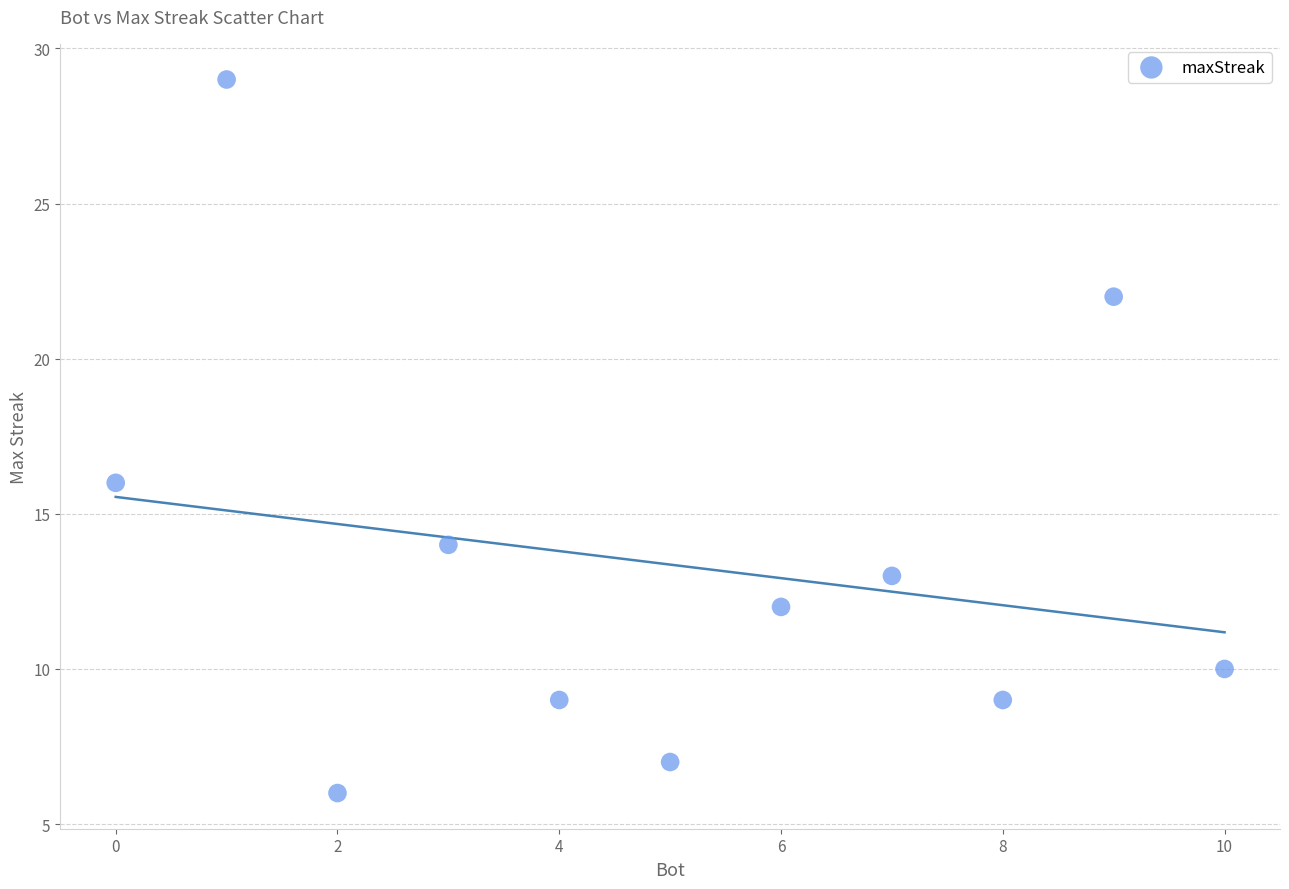

What Y value in the scatter plot is closest to 17?

16